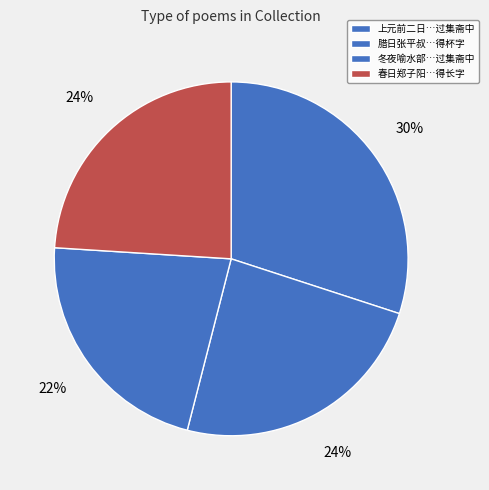

How many slices are in this pie chart?

4